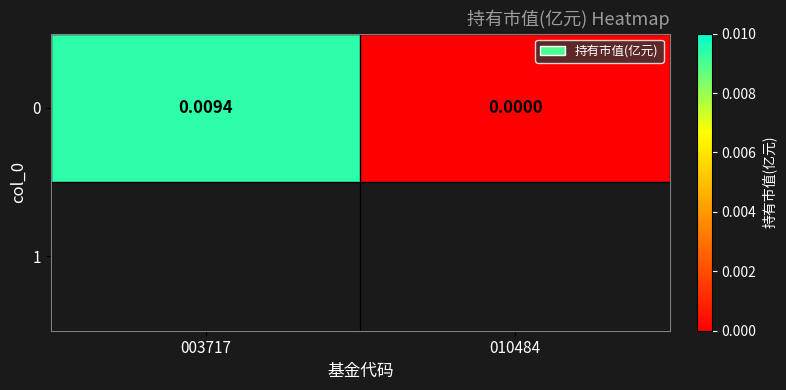

How many distinct data groups are displayed?

1